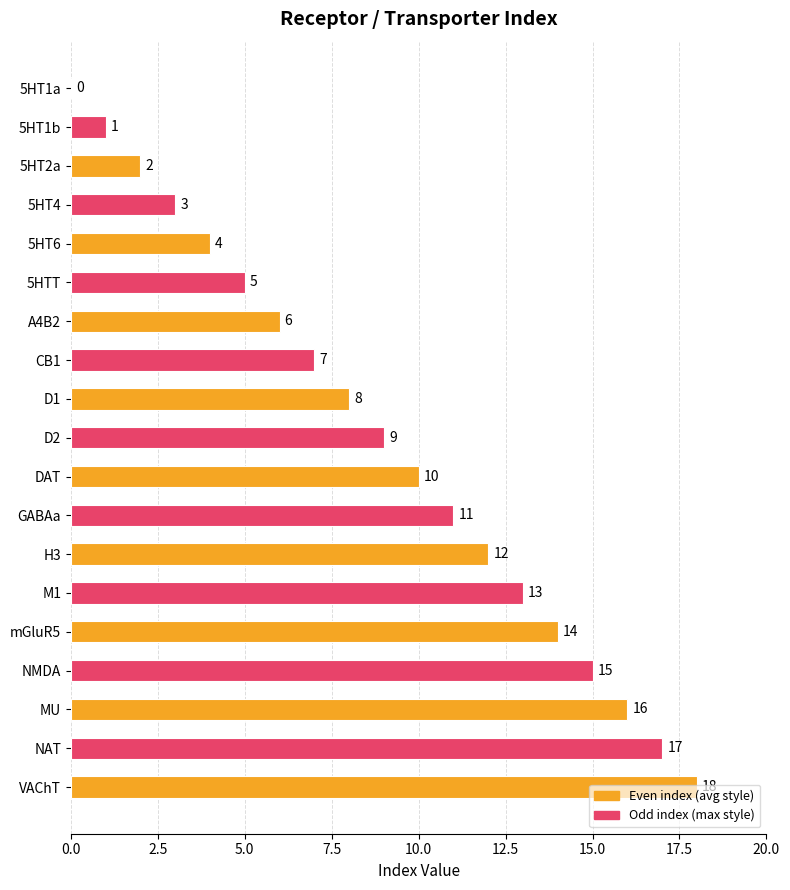

True or false: the data shows 17 at NAT.

True